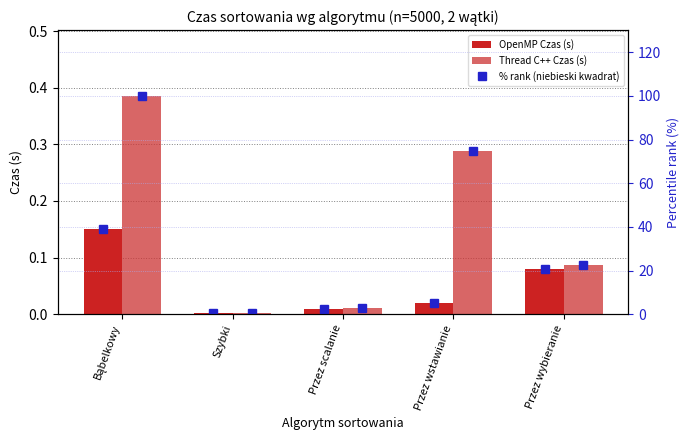

What is the label of the 3rd bar from the left?

Przez scalanie